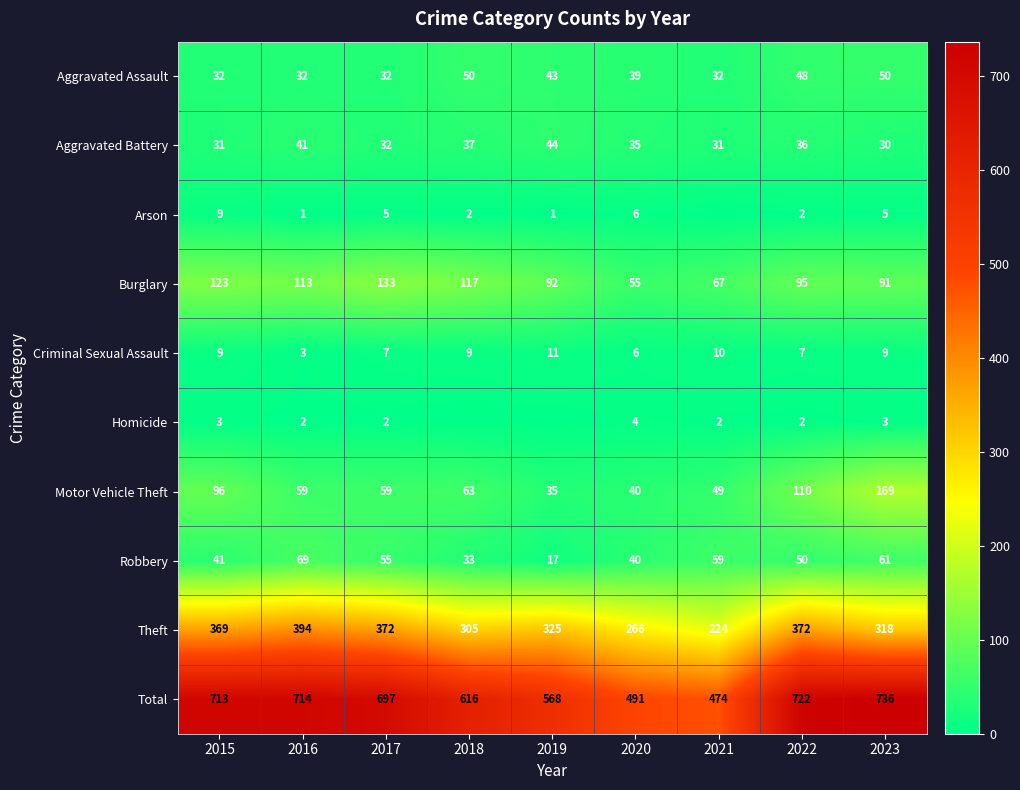

True or false: Motor Vehicle Theft has a value of 30 at 2015.

False